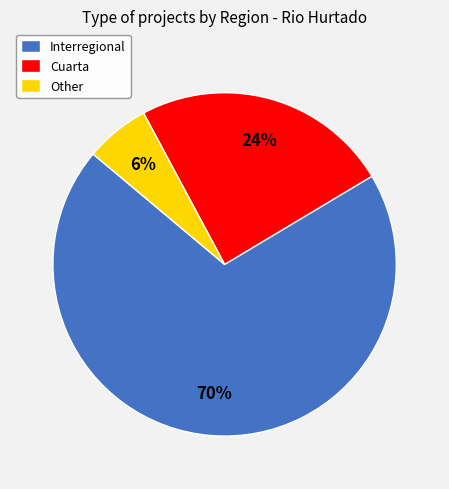

Is it true that Other is 6% of the pie?

True